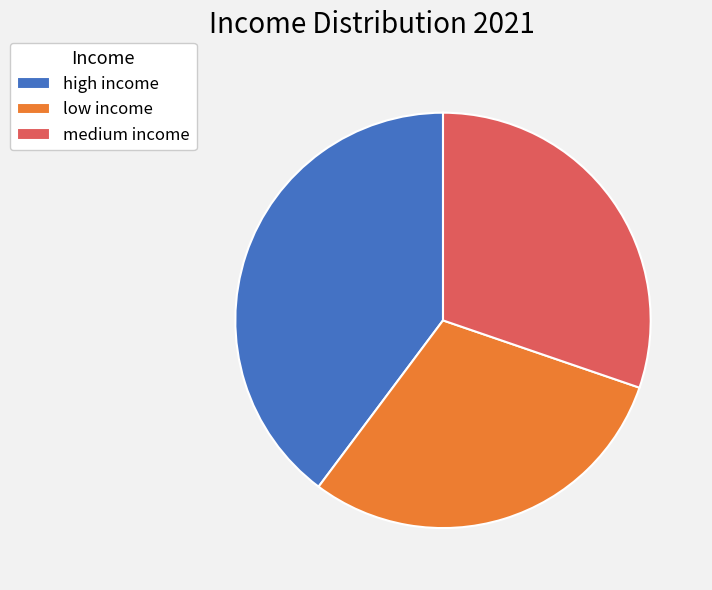

Combined, do high income and low income account for over 50%?

Yes